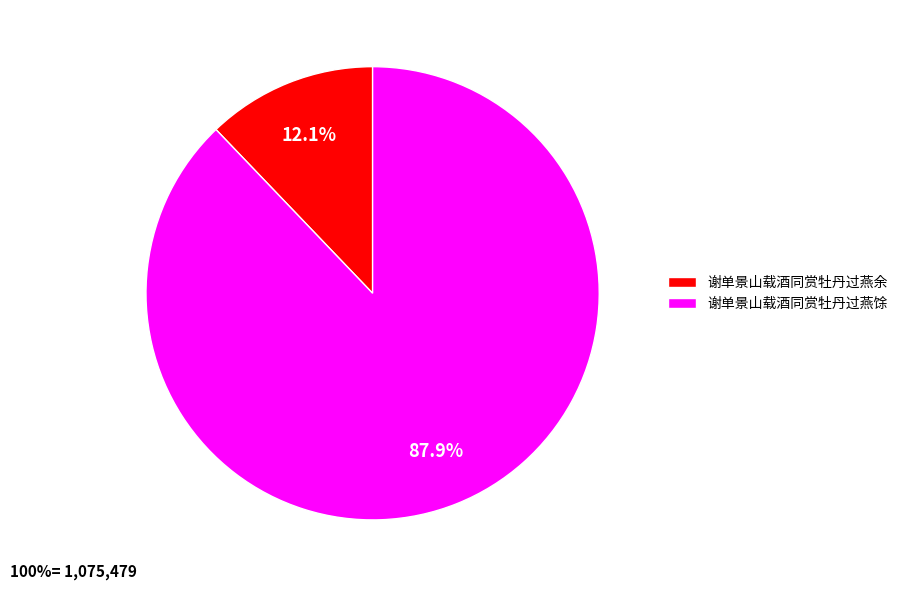

The 谢单景山载酒同赏牡丹过燕馀 slice represents 99% of the pie. True or false?

False